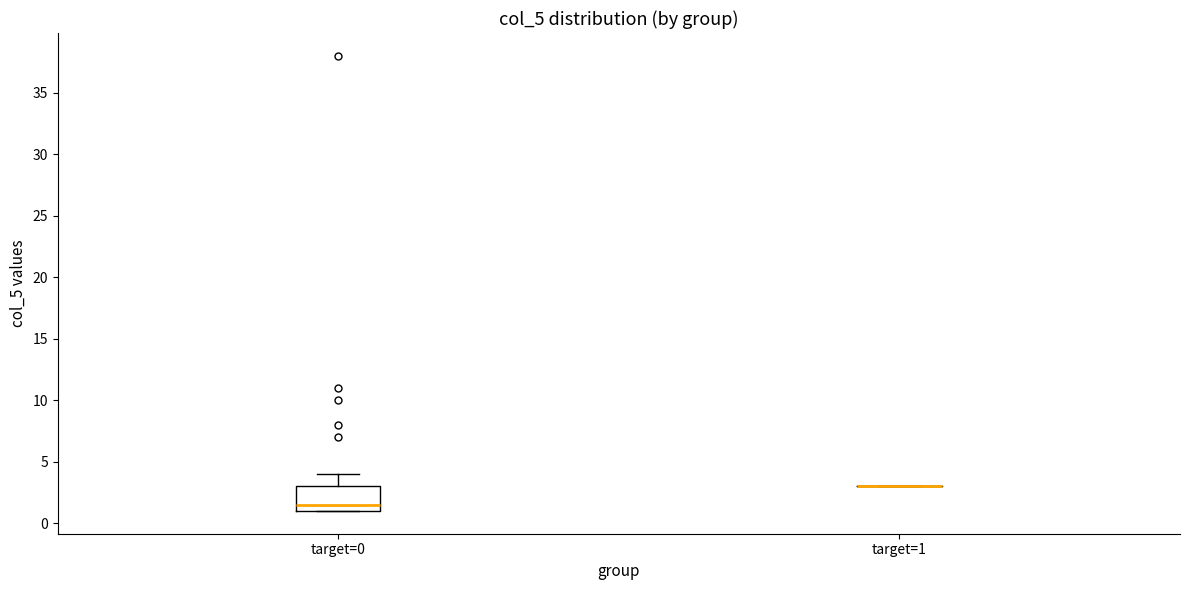

Which box is the tallest, from its lower edge to its upper edge?

target=0